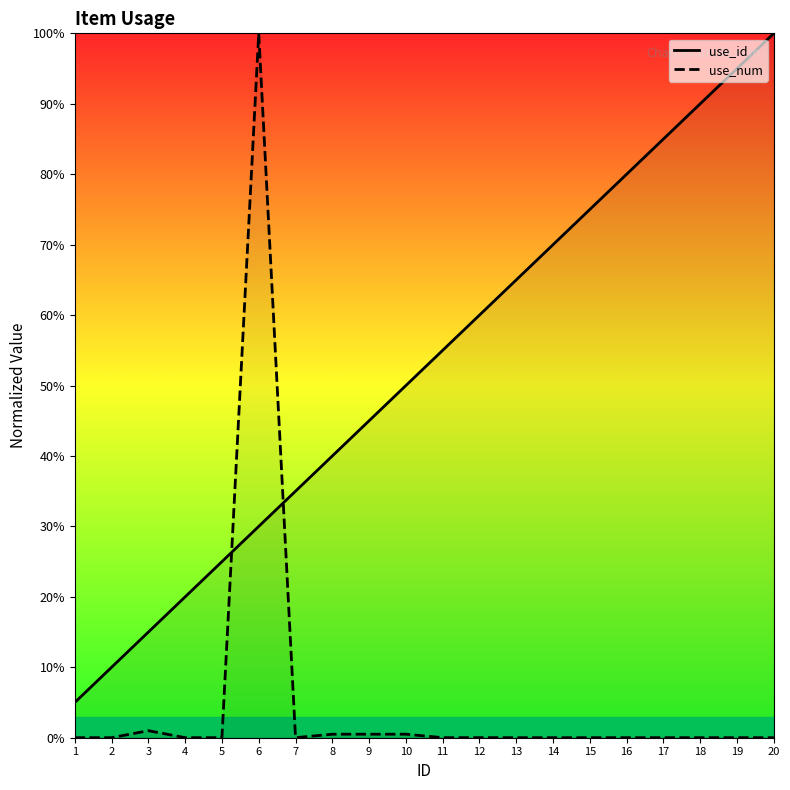

Is it true that use_num equals 0.0 at 4?

True